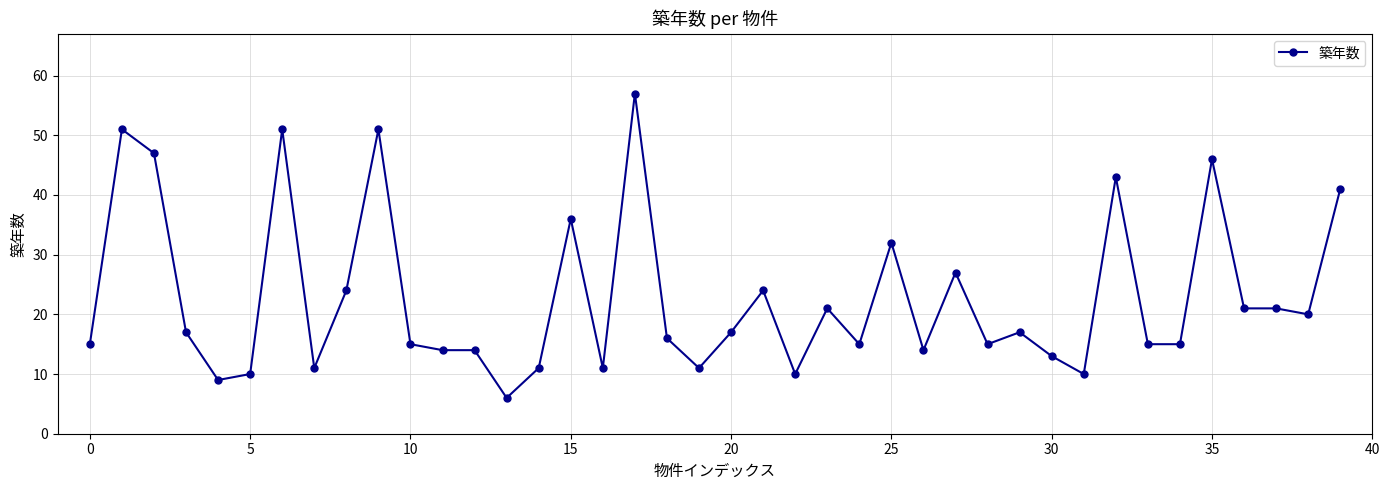

What is the sum of all values?

914